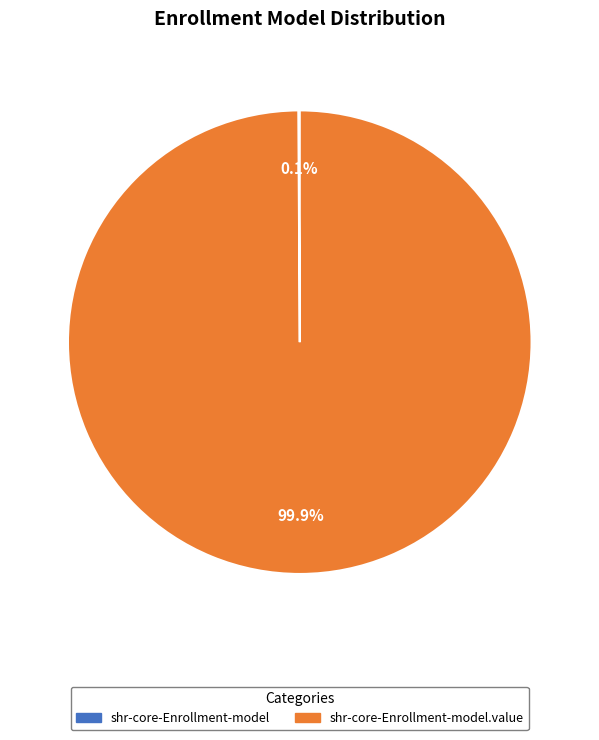

Is there any slice that represents more than half of the pie?

Yes